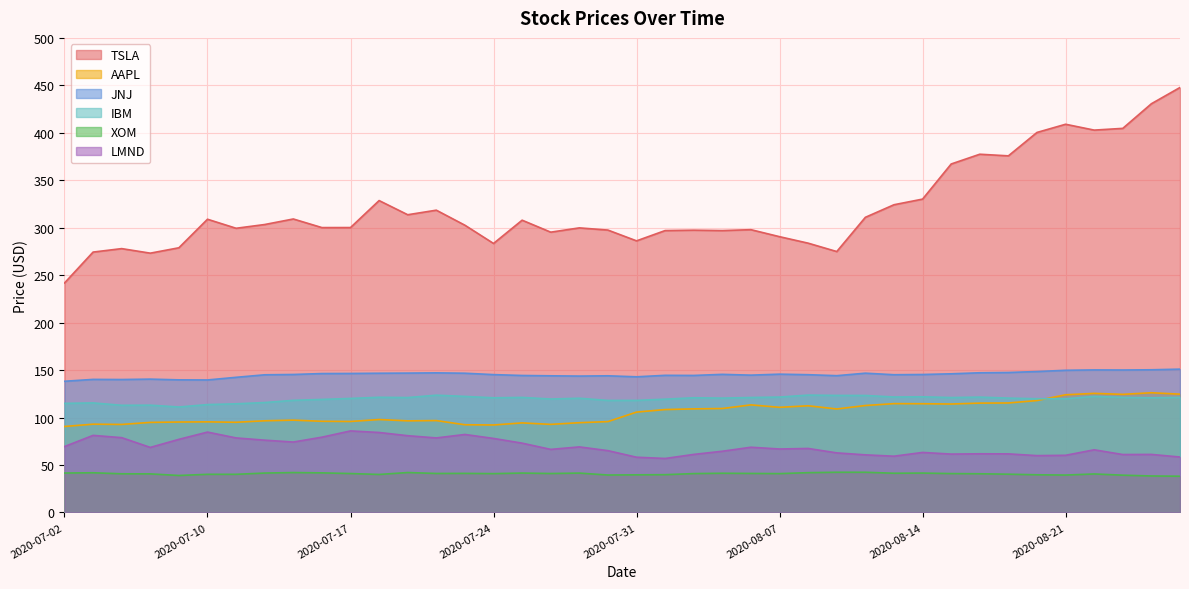

True or false: TSLA has more than 0 interior local peaks.

True